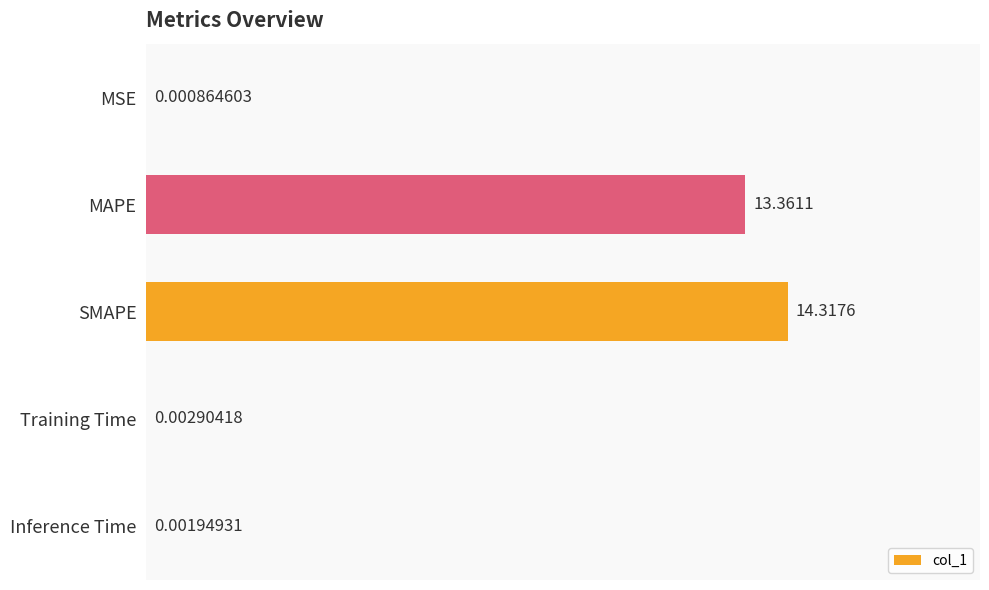

What is the sum of all values?

27.7